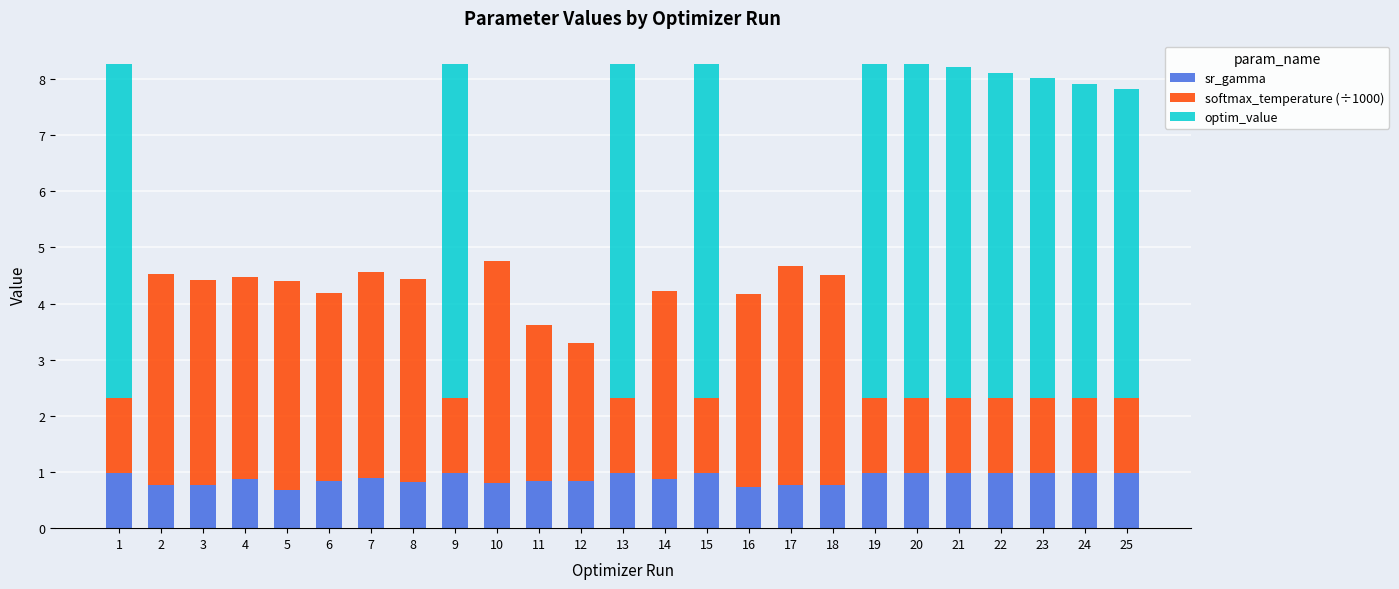

The value of sr_gamma at 5 is 0.7. True or false?

True